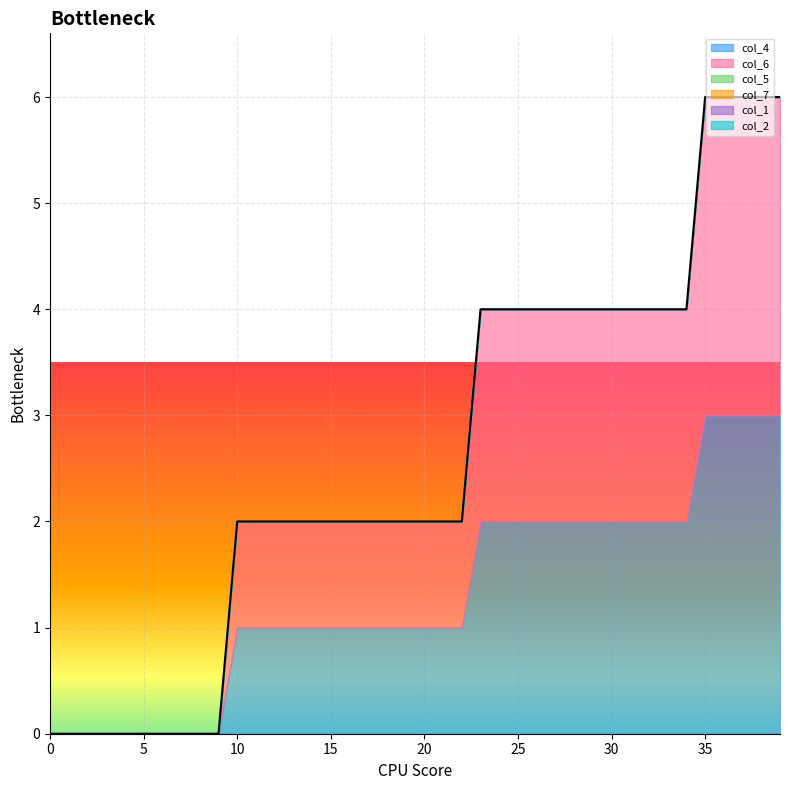

Which category has the highest value in the col_4 series?

35